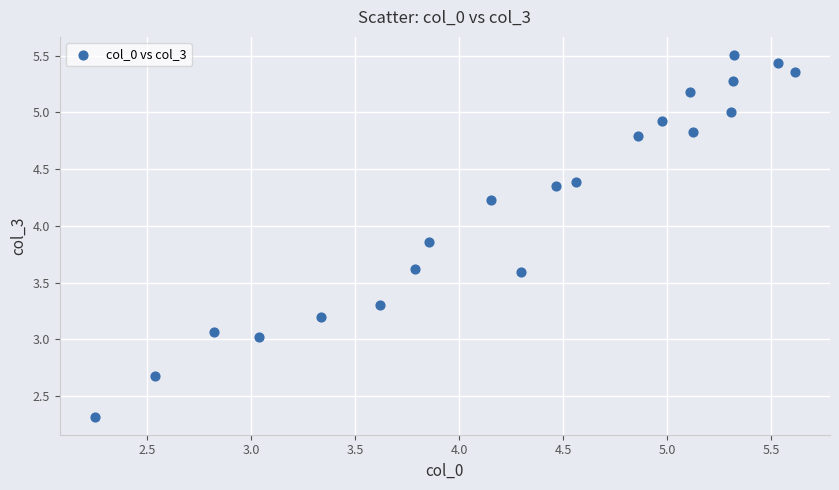

What is the range of X values (max minus min)?

3.4